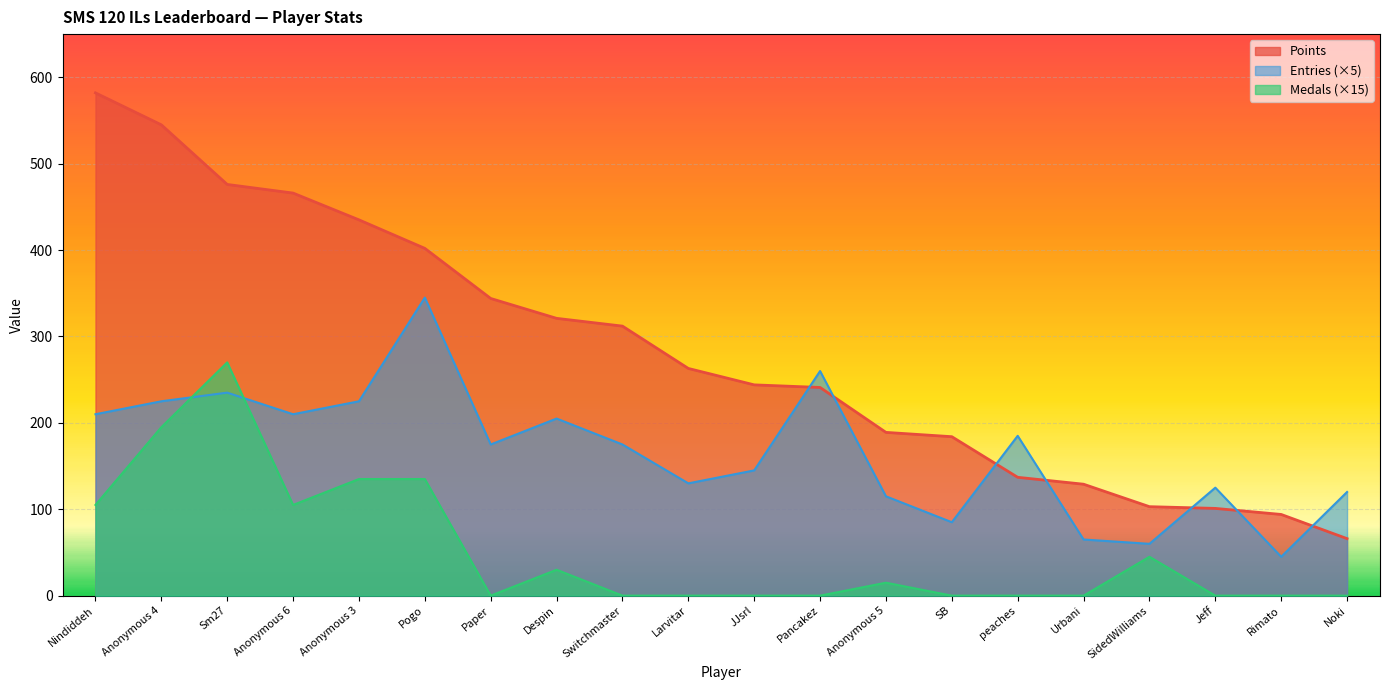

What is the total value across all series at JJsrl?

389